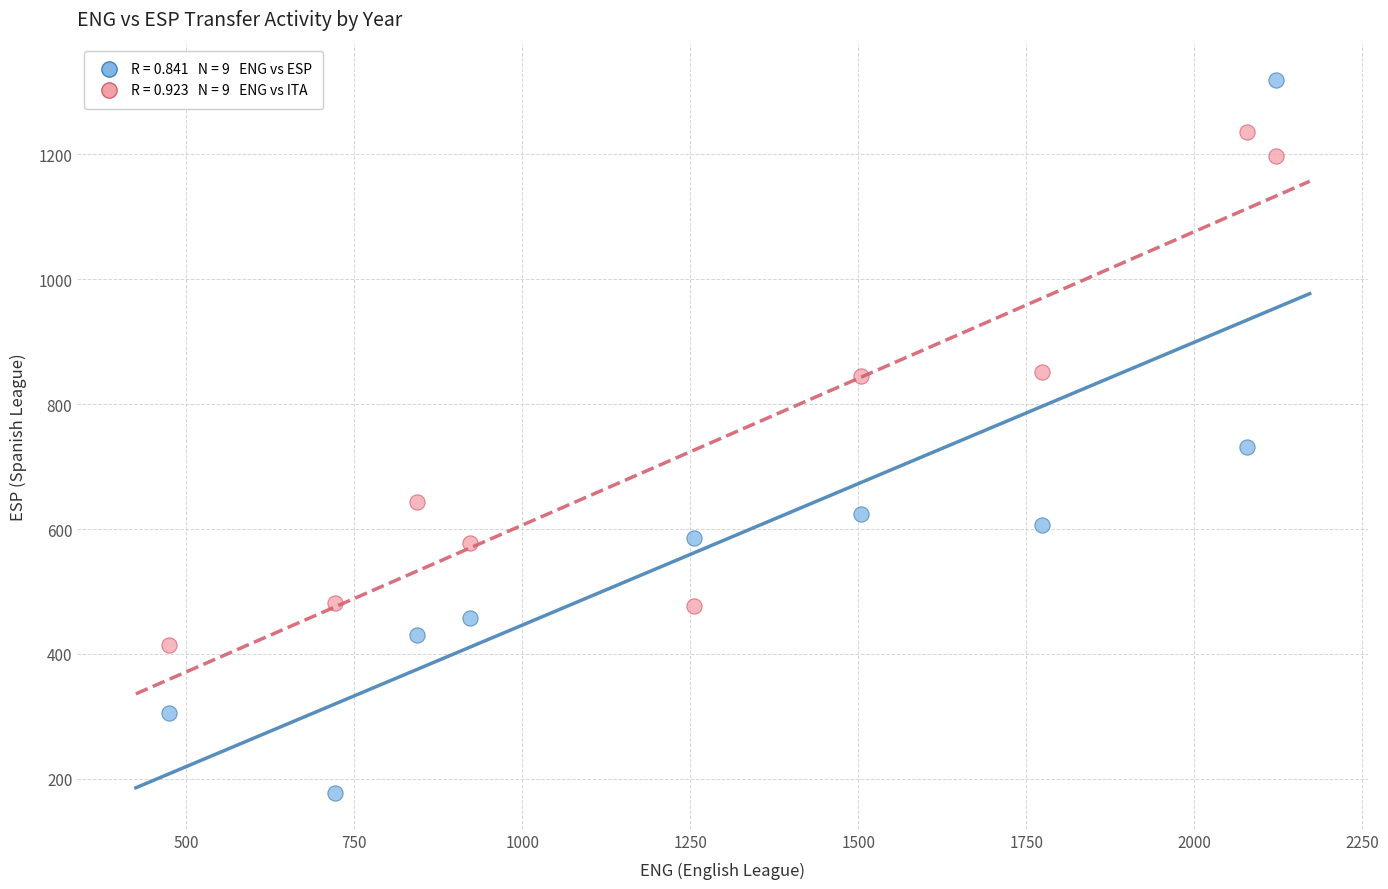

Across all series, what Y value is closest to 748?

731